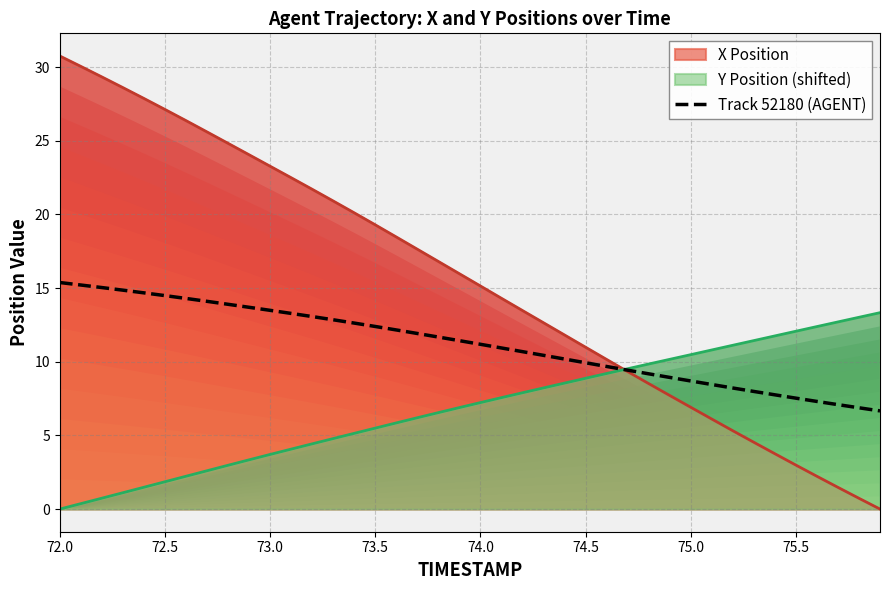

Reading left to right, list all the values displayed in this chart.

15.4	15.2	15.0	14.9	14.7	14.5	14.3	14.1	13.9	13.7	13.5	13.3	13.1	12.8	12.6	12.4	12.2	11.9	11.7	11.4	11.2	10.9	10.7	10.4	10.2	9.9	9.7	9.4	9.2	8.9	8.7	8.5	8.2	8.0	7.8	7.5	7.3	7.1	6.9	6.7